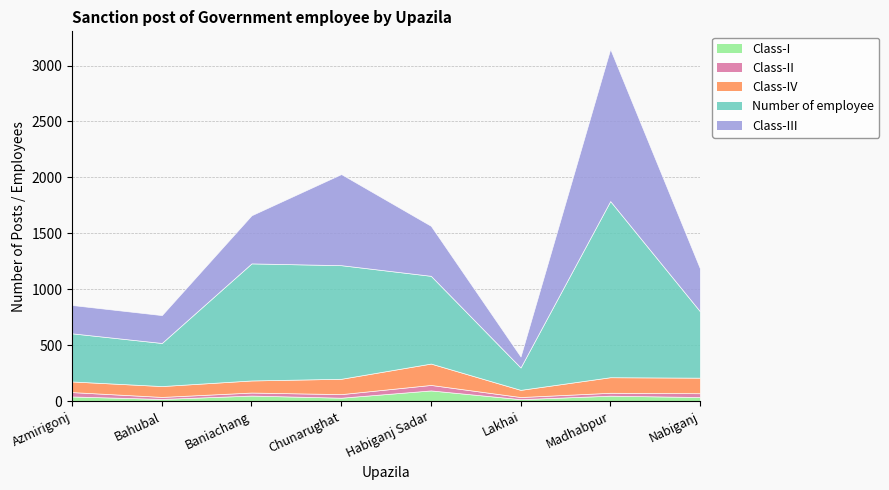

At which label does Class-II first exceed 32?

Azmirigonj